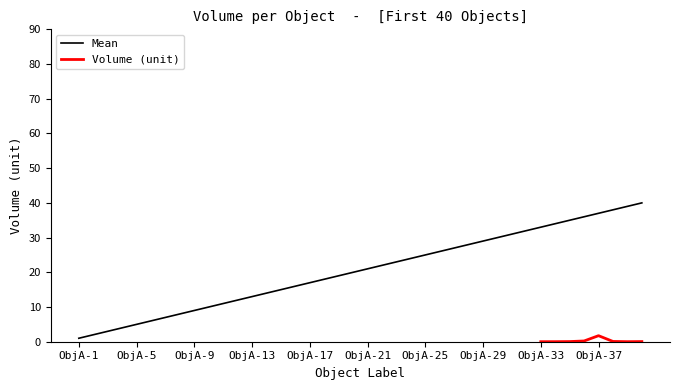

What is the maximum value shown in the chart?

40